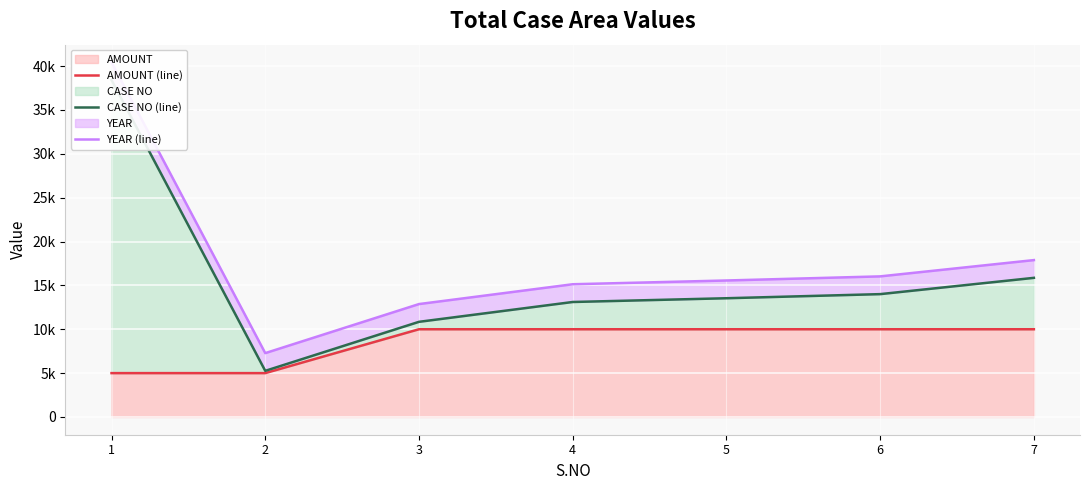

Reading left to right, transcribe all the data shown in this chart.

AMOUNT (line): 5000	5000	10000	10000	10000	10000	10000
CASE NO (line): 38402	5259	10846	13106	13534	14002	15858
YEAR (line): 40412	7279	12869	15129	15557	16025	17881